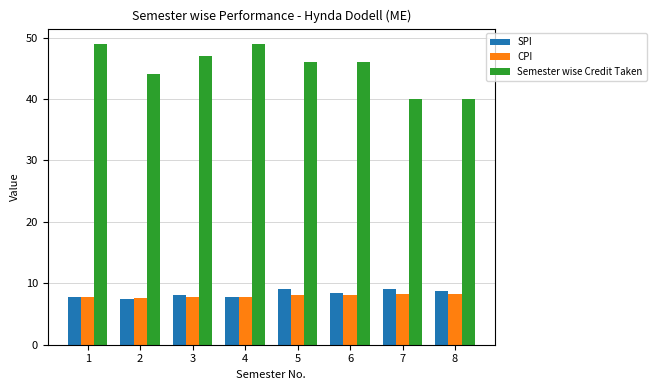

At 7, list the series in order from smallest to largest.

CPI, SPI, Semester wise Credit Taken